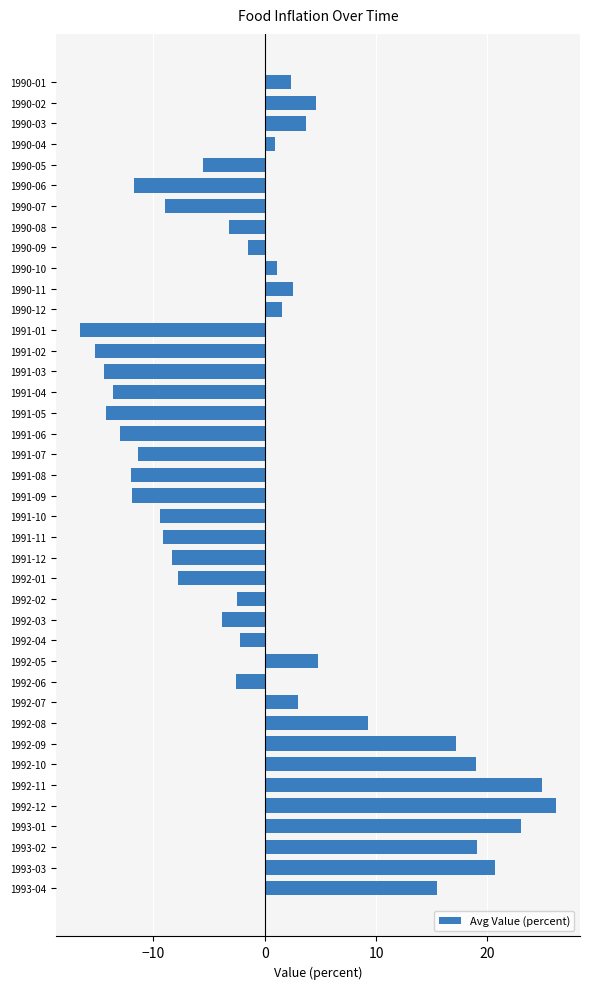

At which category does the chart reach its peak across all series?

1992-12